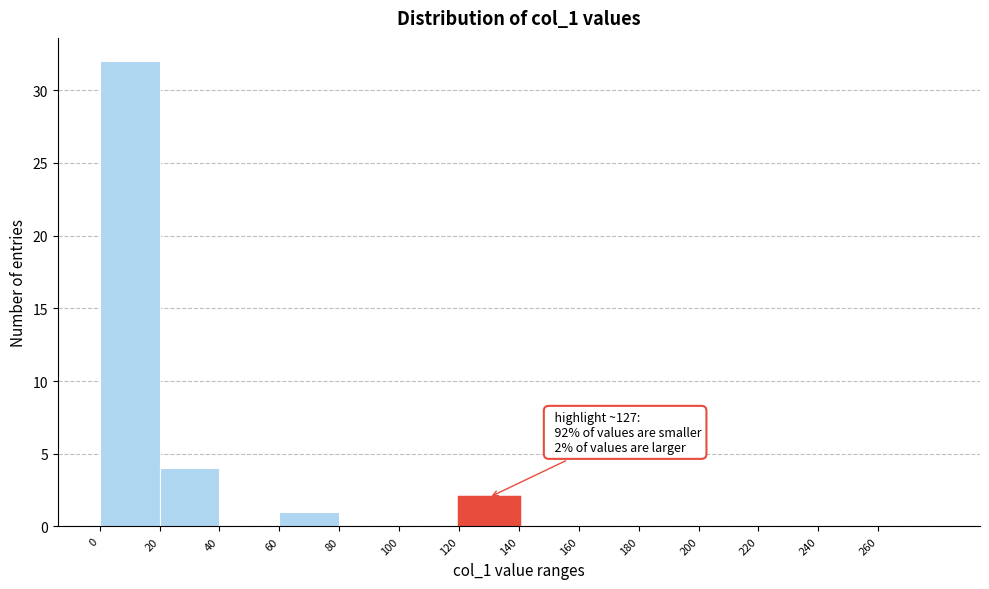

Which range on the x-axis has the tallest bar?

0 to 20